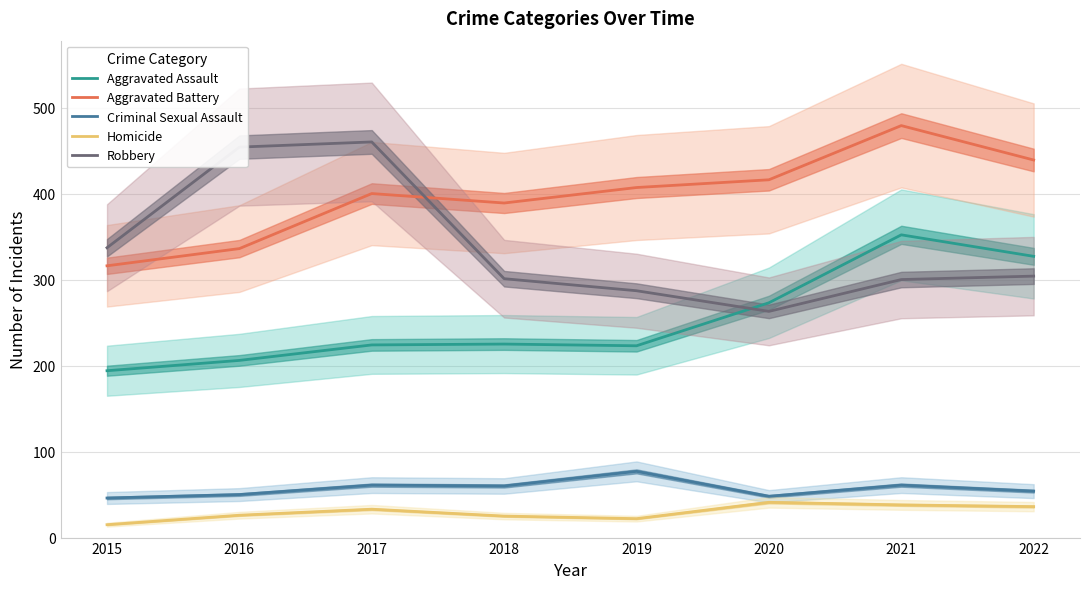

What value does the Homicide series have at 2016, to the nearest 5?

25